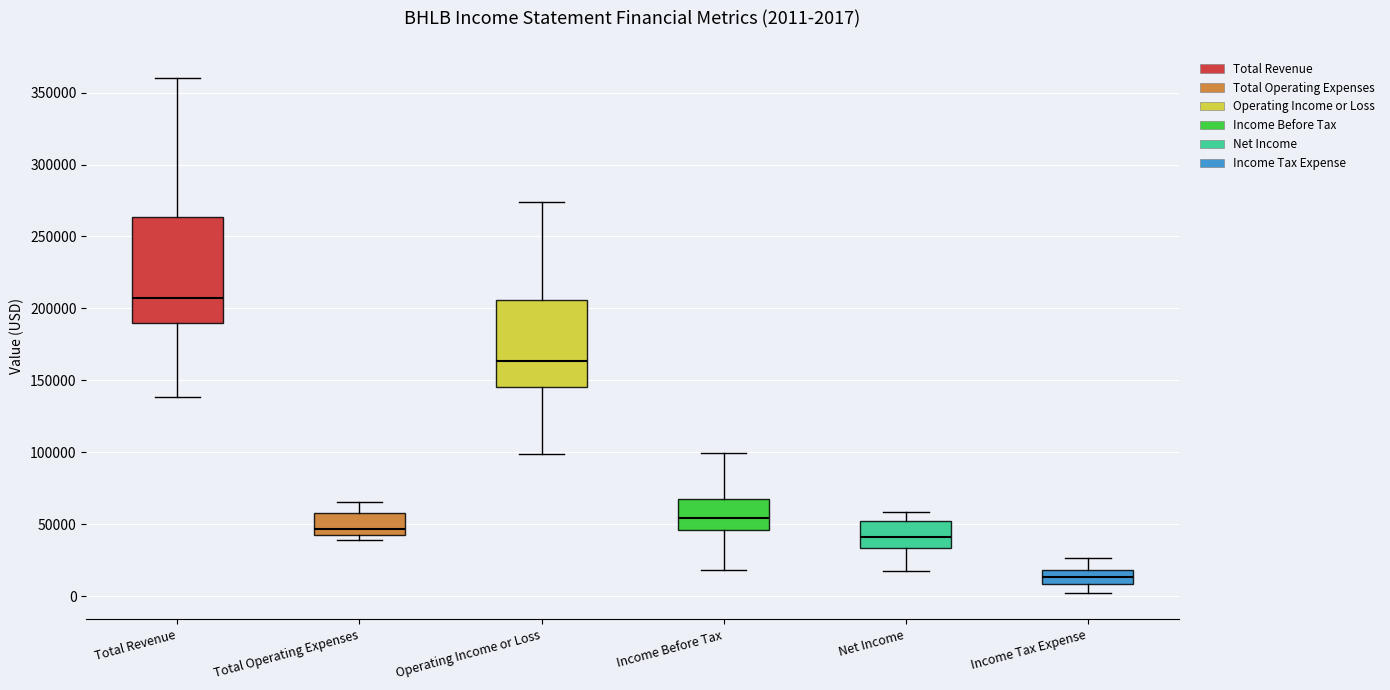

Which box has the highest median line?

Total Revenue